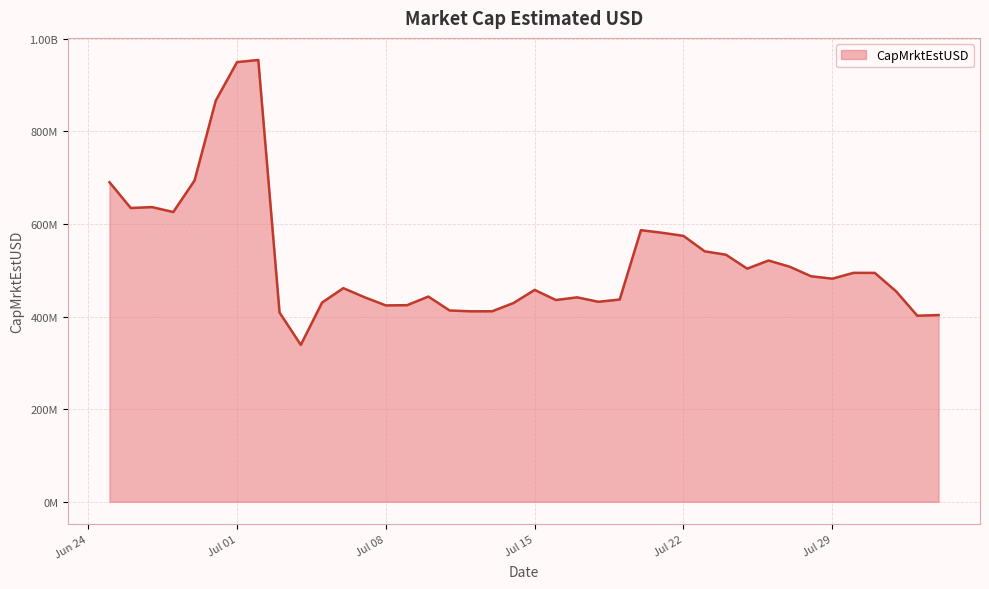

Does the chart have visible grid lines?

Yes